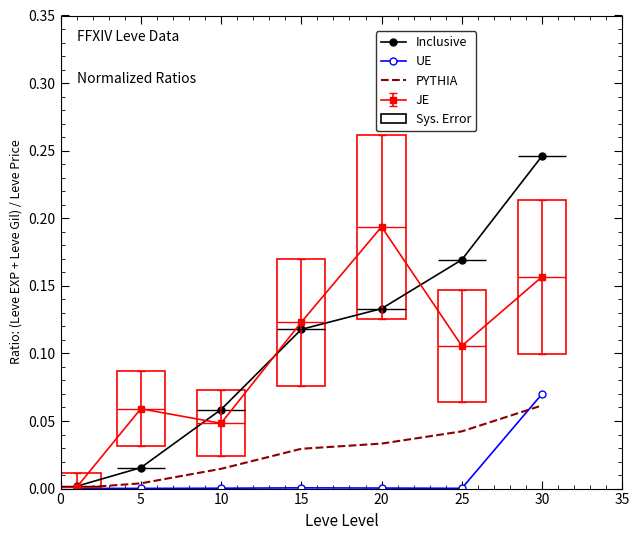

True or false: Inclusive and PYTHIA intersect in this chart.

False